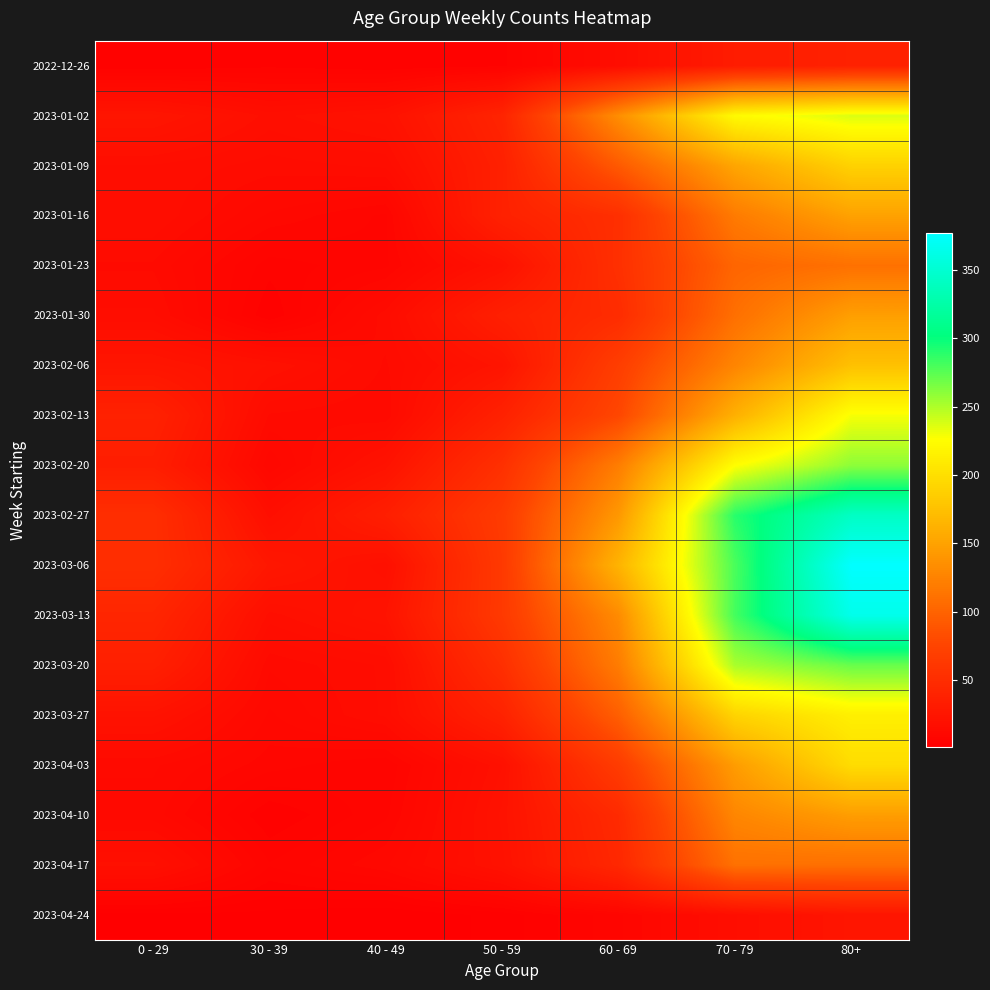

What is the total value across all series at 80+?

3583